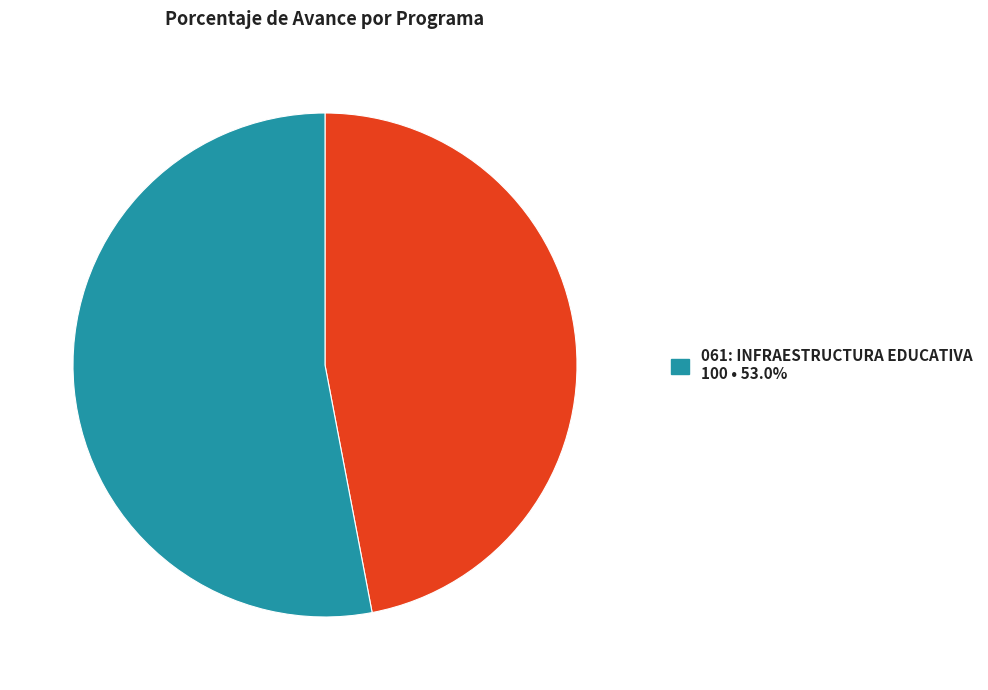

Is there any slice that represents more than half of the pie?

Yes